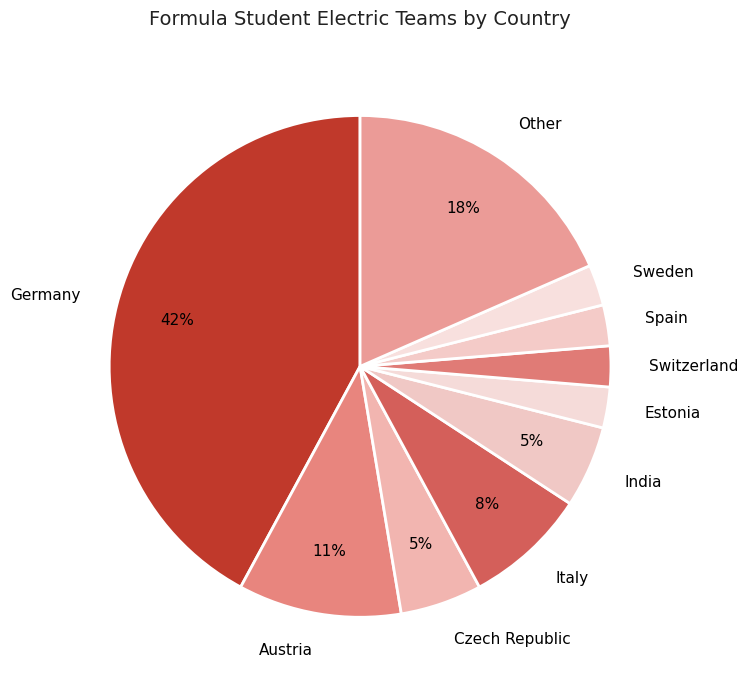

To the nearest percent, what is the difference between the largest and smallest slice percentages?

39%